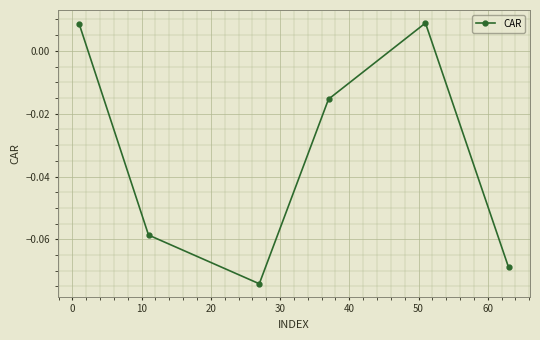

Does the chart have visible grid lines?

Yes